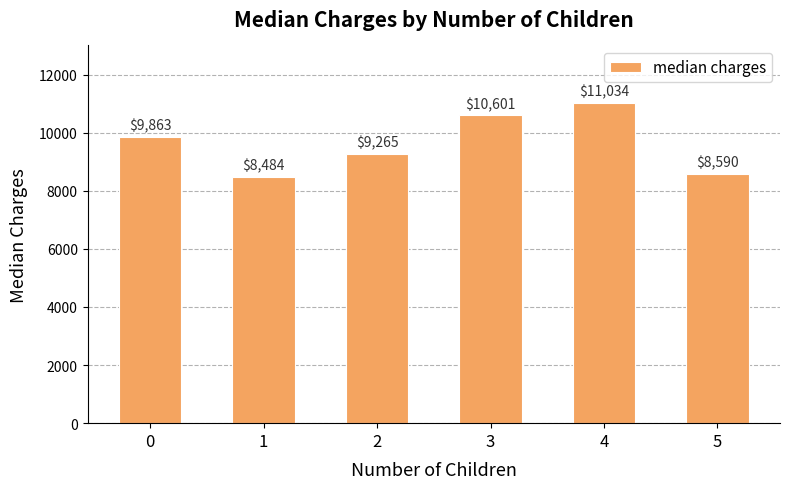

What is the difference between the maximum and minimum values?

2549.8